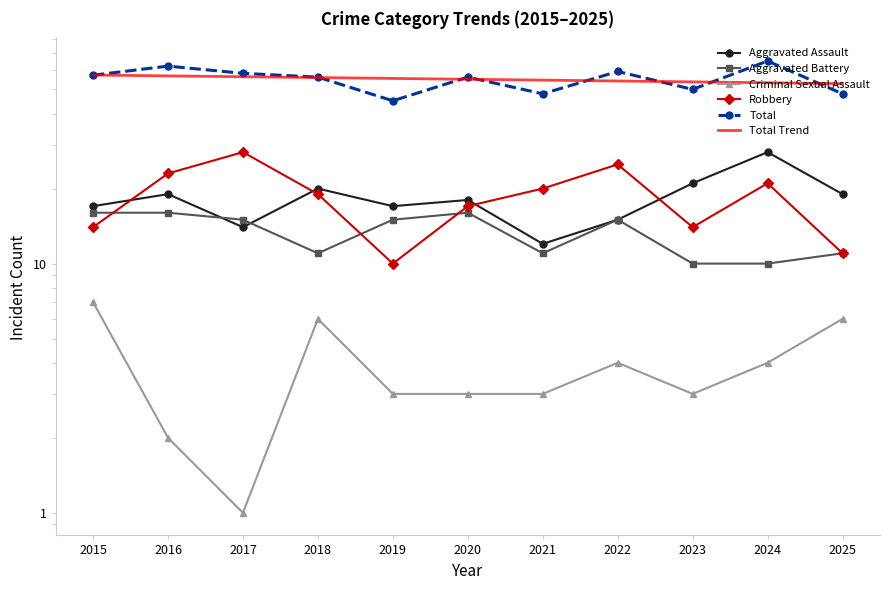

After their last crossing, which series has the higher values: Aggravated Assault or Robbery?

Aggravated Assault